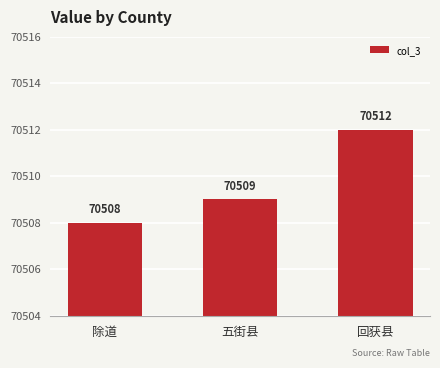

List the labels in order of value, smallest first.

除道, 五街县, 回获县